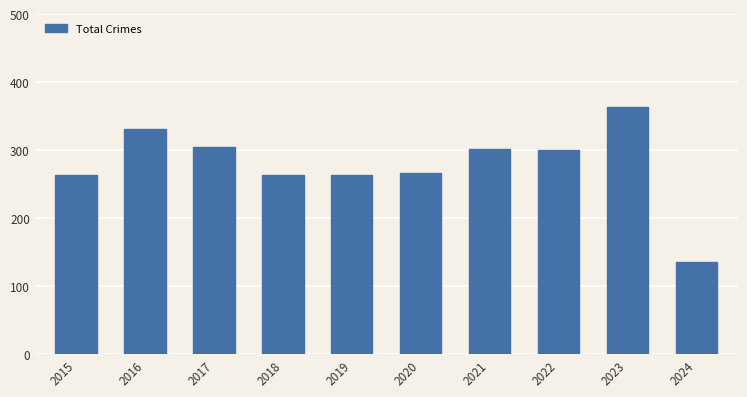

What is the difference between the maximum and minimum values?

229